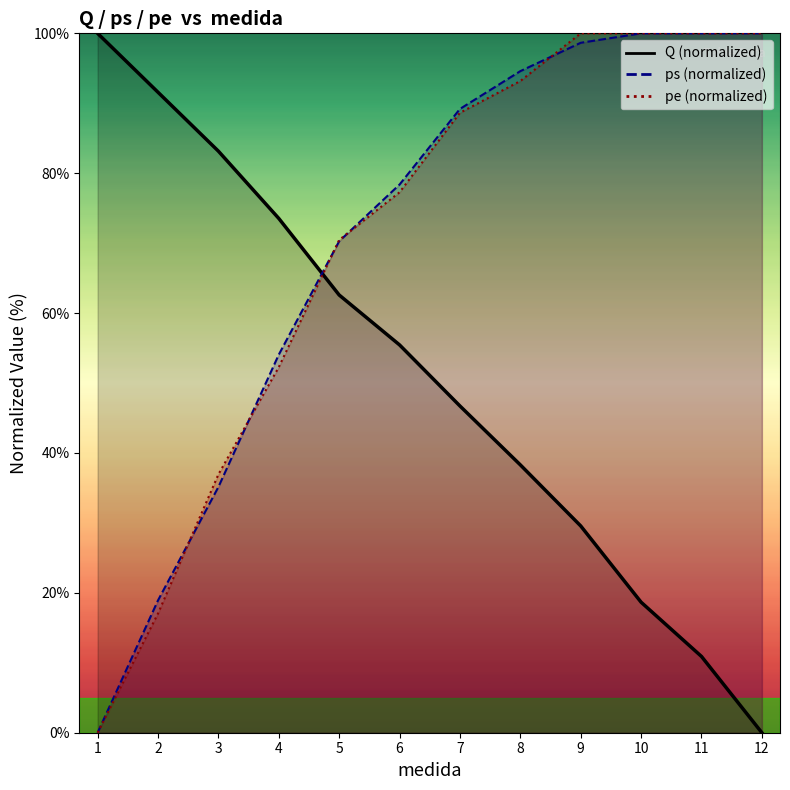

How many lines are shown in the chart?

3